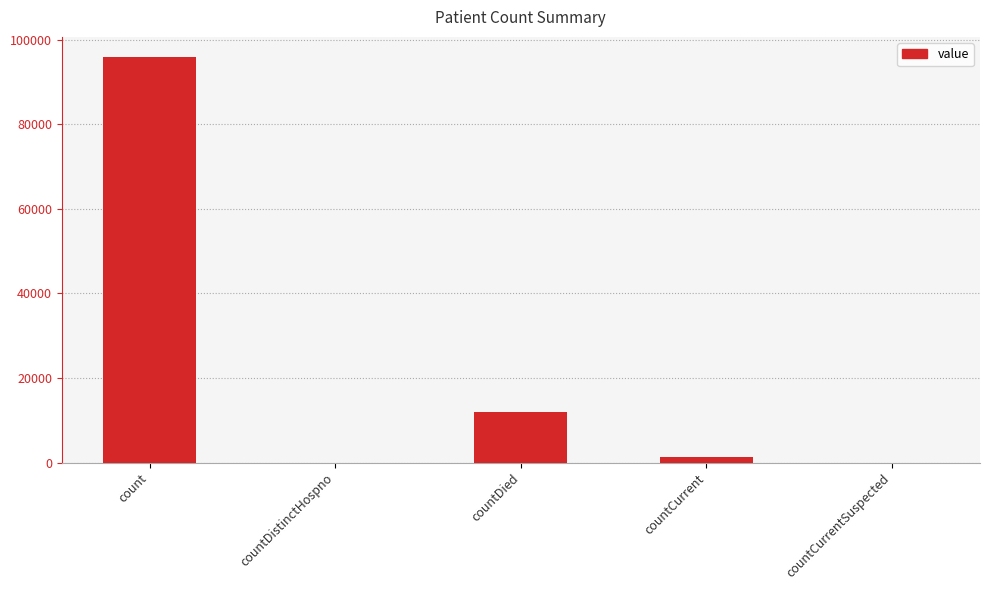

Are the bars grouped side by side (vs. stacked)?

No